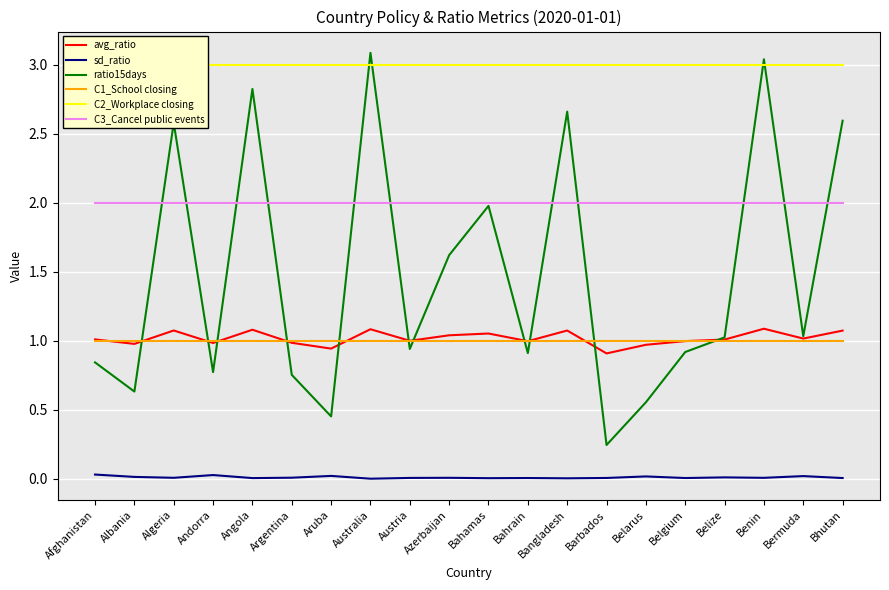

What is the label of the 16th point from the left?

Belgium